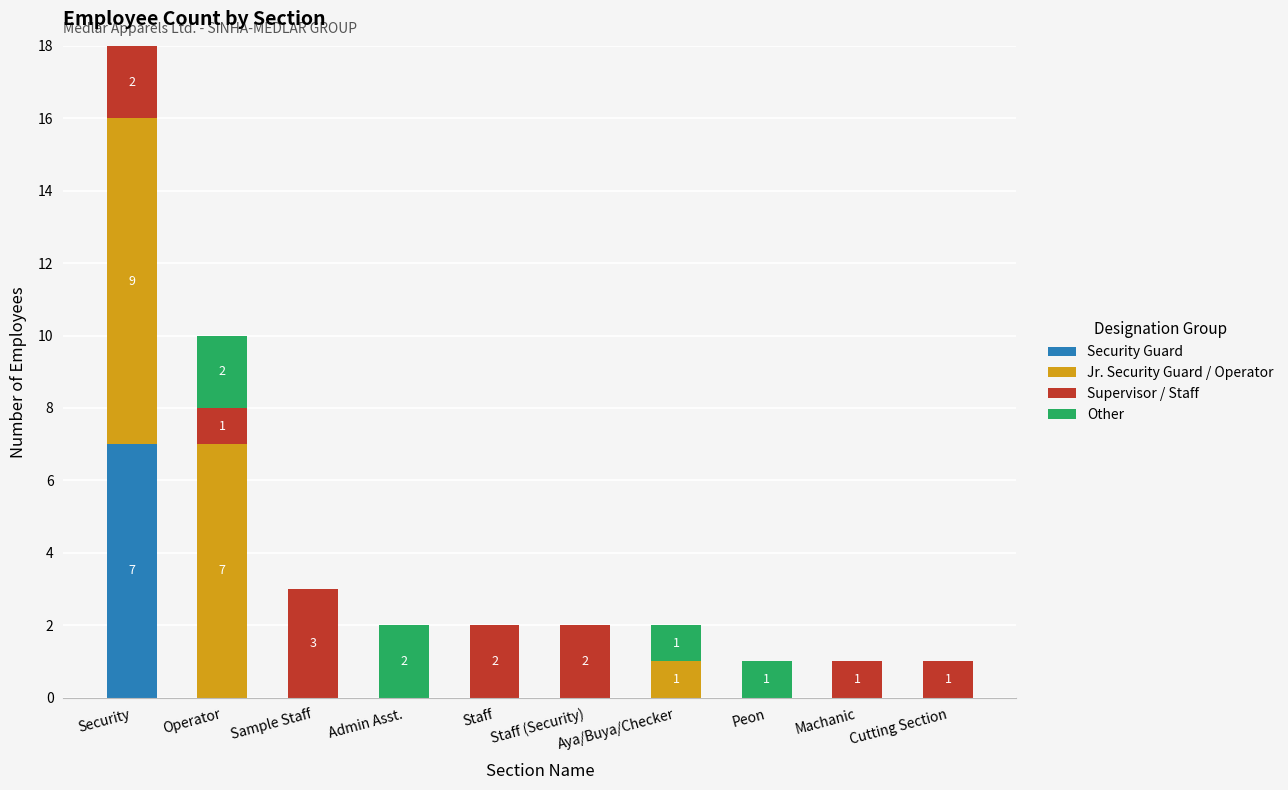

The Security Guard series shows 0 at Staff (Security). True or false?

True